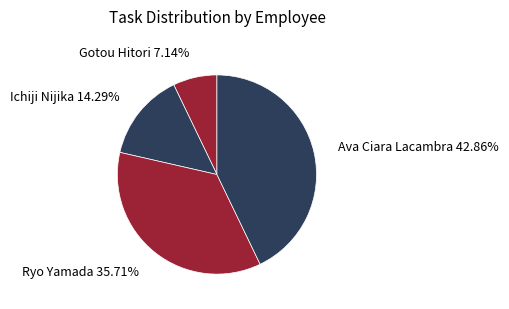

The Gotou Hitori slice represents 1% of the pie. True or false?

False